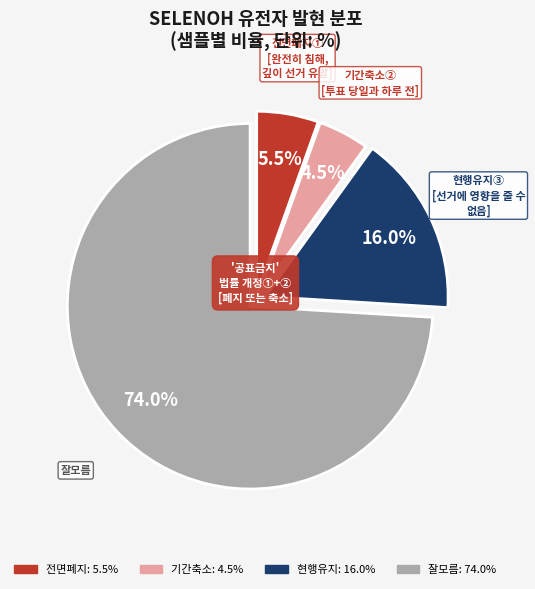

Does any single category account for the majority?

Yes